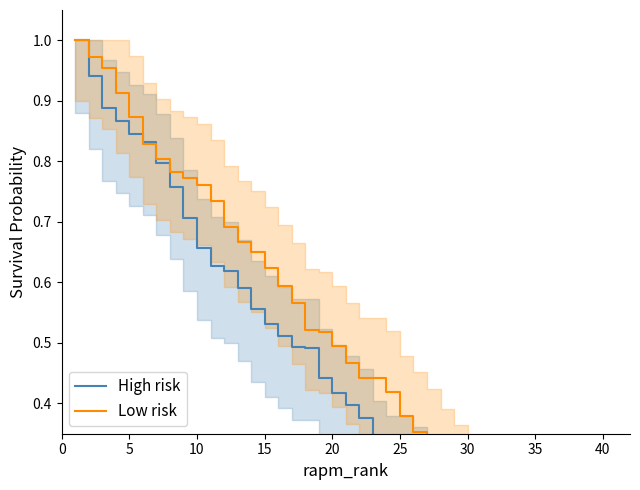

At how many categories does at least one series exceed 0?

40